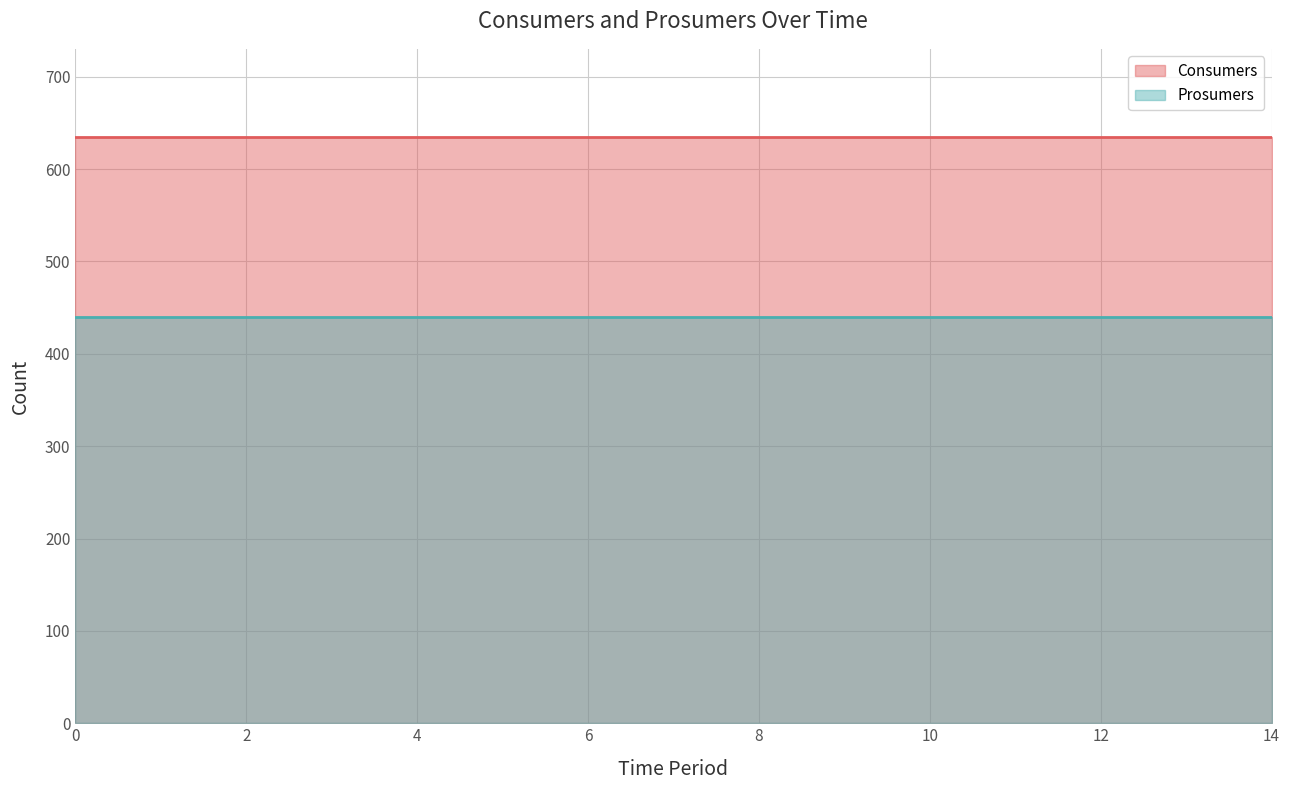

True or false: Prosumers and Consumers cross at least once.

False